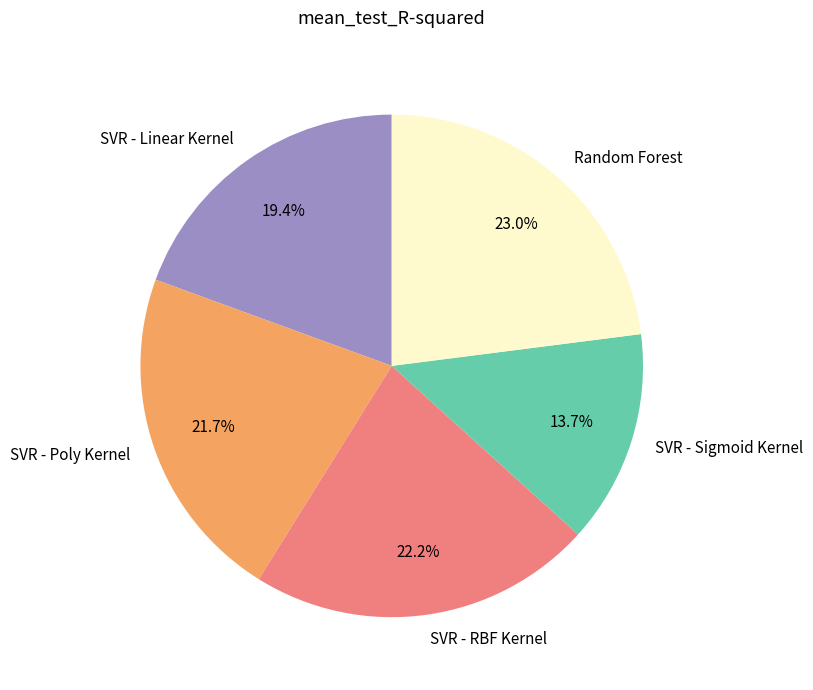

Which category has the biggest portion of the pie?

Random Forest